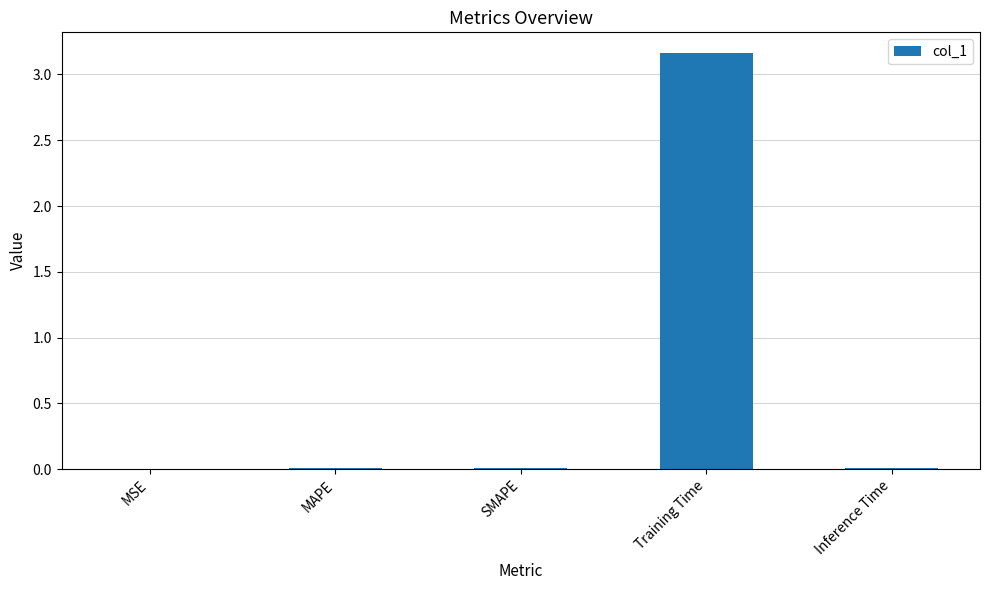

Is it true that the value at SMAPE is 0.0?

True